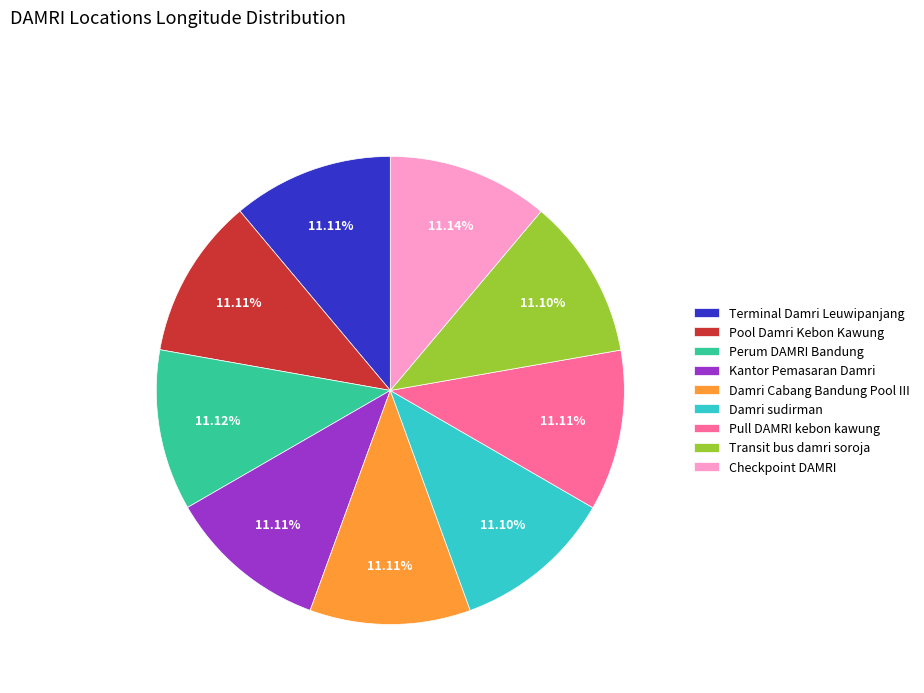

Is Pool Damri Kebon Kawung the majority of the pie?

No